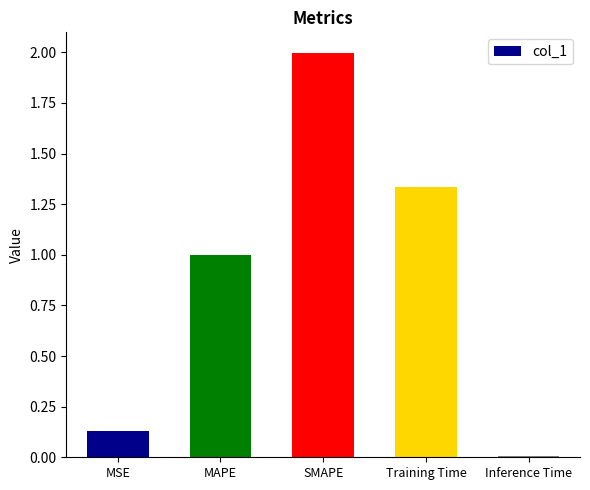

Rank the categories by value from lowest to highest.

Inference Time, MSE, MAPE, Training Time, SMAPE